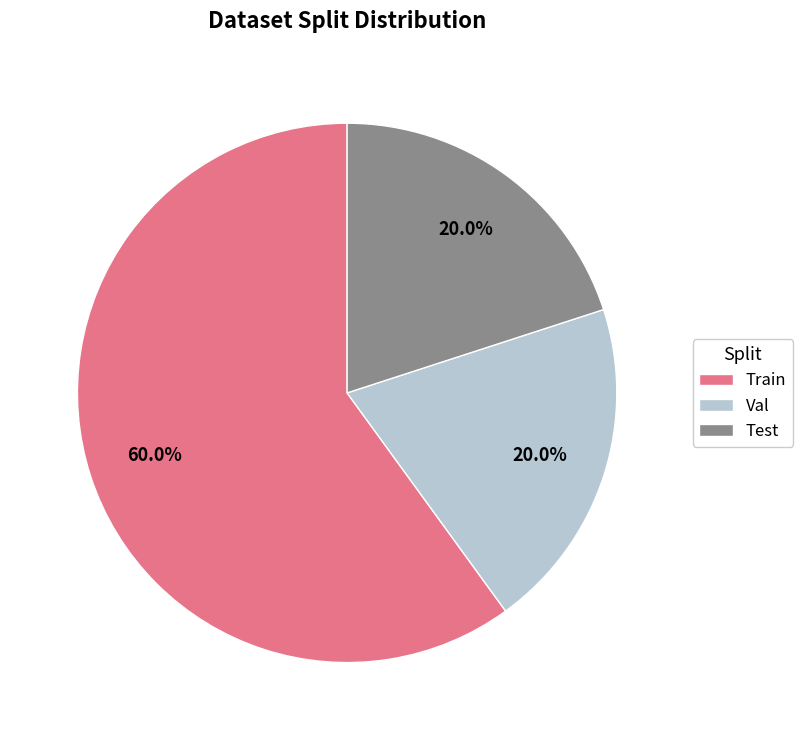

Which category has the biggest portion of the pie?

Train